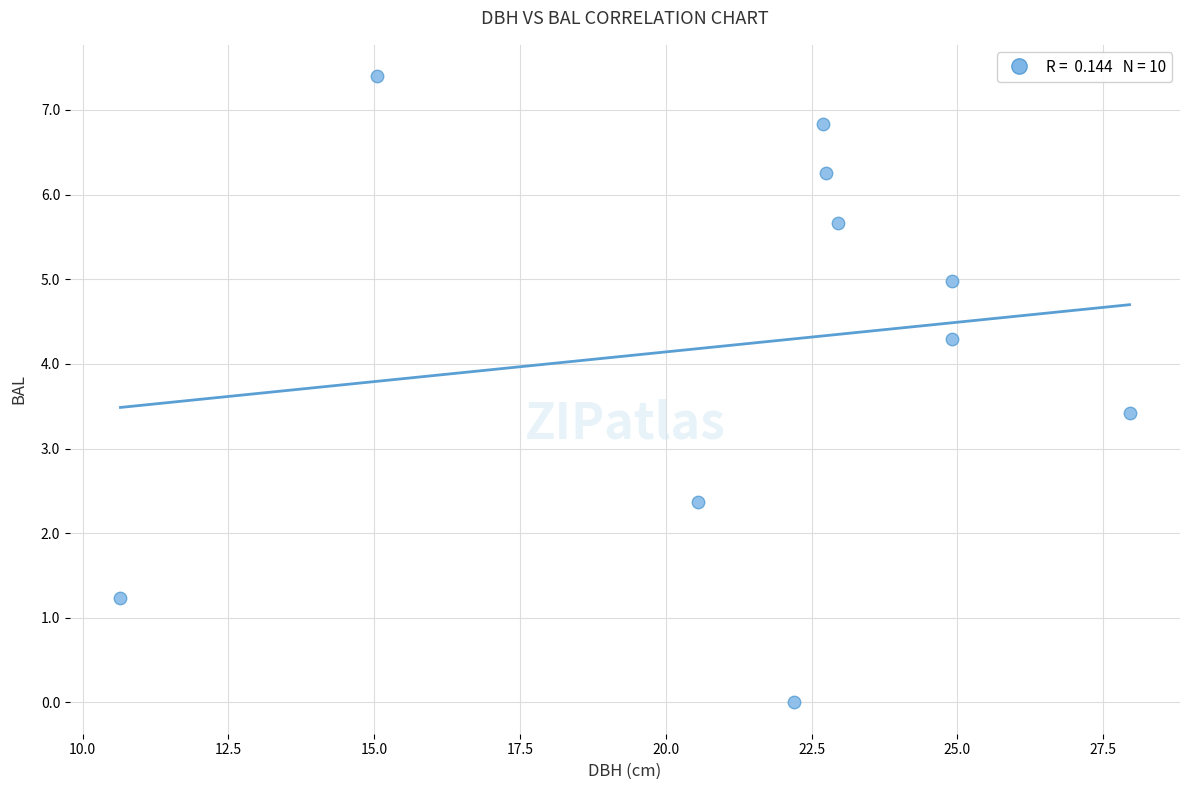

What Y value in the scatter plot is closest to 3?

3.4